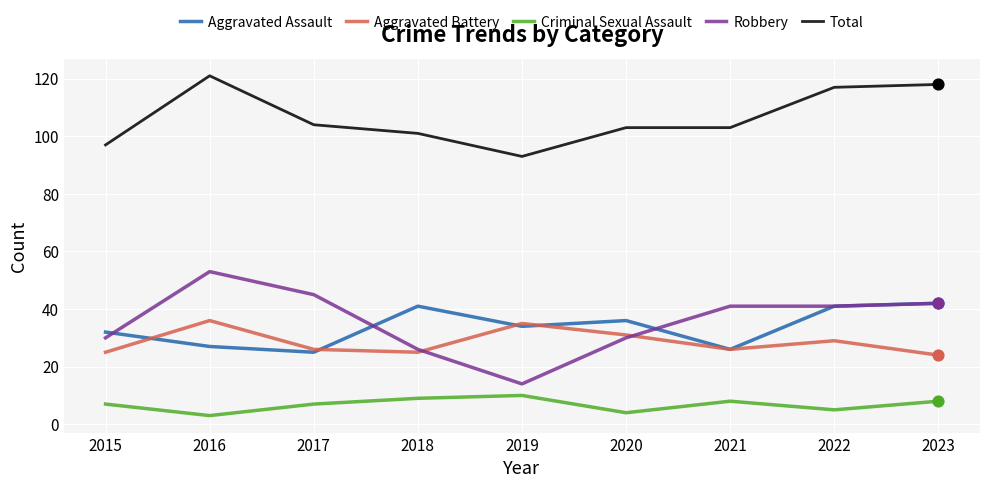

At how many categories does at least one series exceed 34?

9